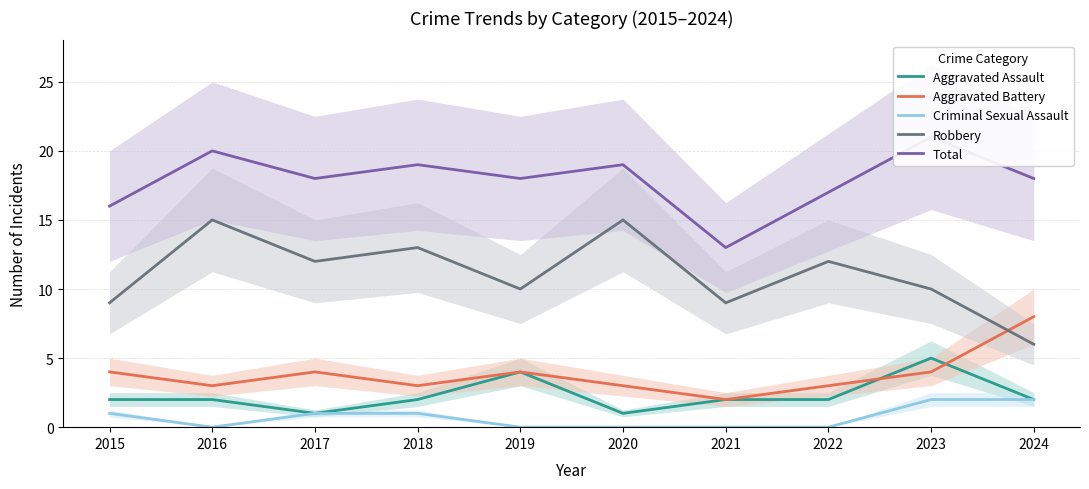

Reading left to right, extract all data points from this chart.

Aggravated Assault: 2	2	1	2	4	1	2	2	5	2
Aggravated Battery: 4	3	4	3	4	3	2	3	4	8
Criminal Sexual Assault: 1	0	1	1	0	0	0	0	2	2
Robbery: 9	15	12	13	10	15	9	12	10	6
Total: 16	20	18	19	18	19	13	17	21	18